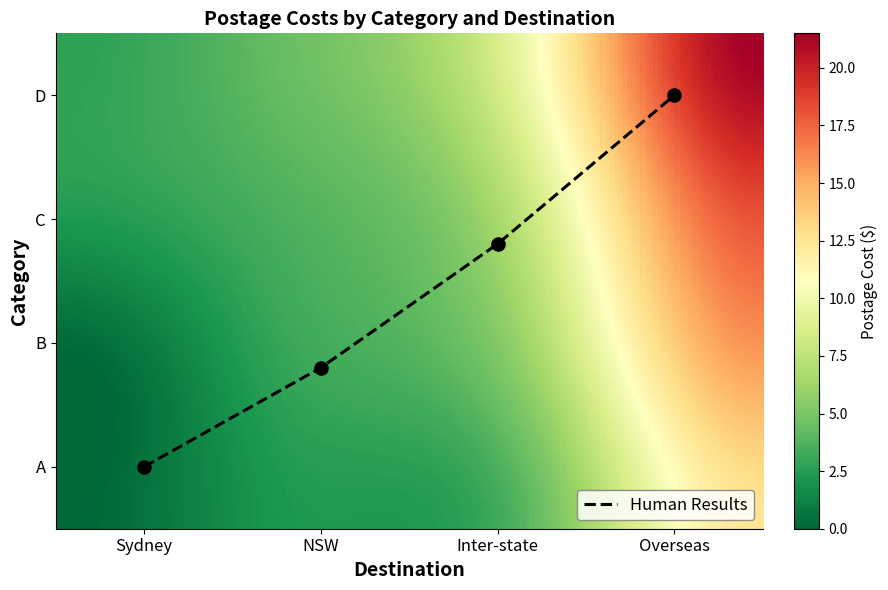

Reading right to left, transcribe all the data shown in this chart.

A: 12.5	4.0	2.2	0.0
B: 15.5	6.0	3.0	0.0
C: 18.5	8.0	3.8	2.5
D: 21.5	10.0	4.5	2.8